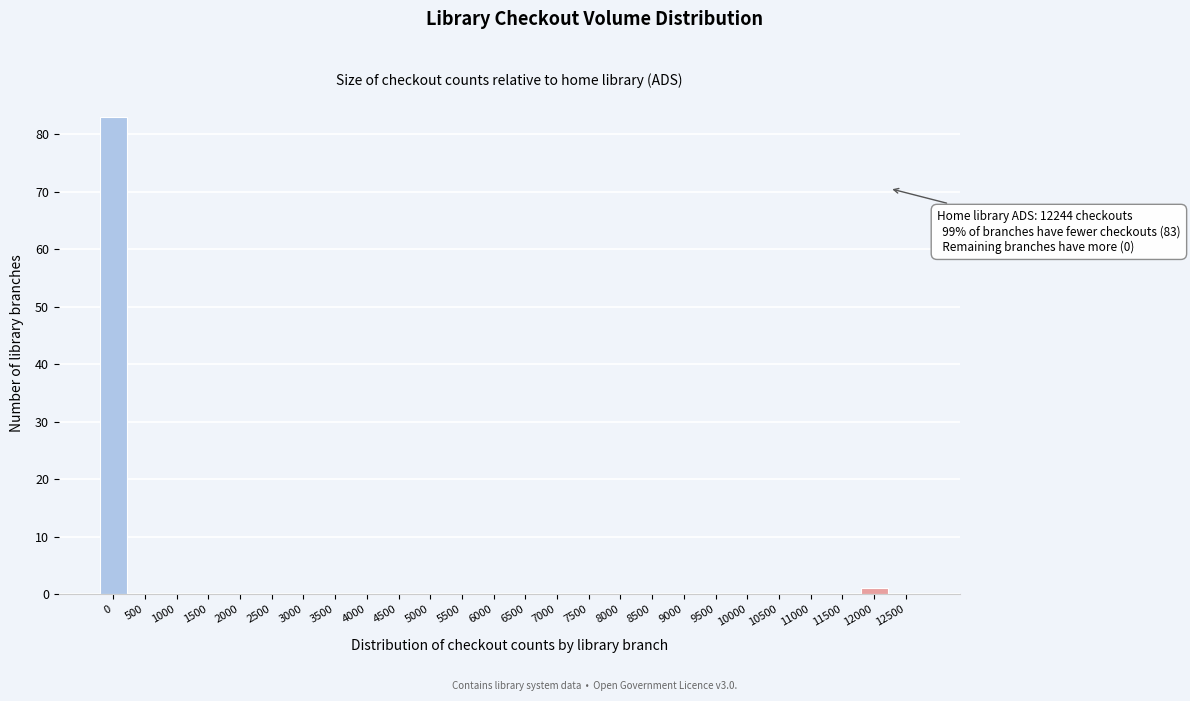

Reading right to left, what are all the values shown in this chart?

12500=0	12000=1	11500=0	11000=0	10500=0	10000=0	9500=0	9000=0	8500=0	8000=0	7500=0	7000=0	6500=0	6000=0	5500=0	5000=0	4500=0	4000=0	3500=0	3000=0	2500=0	2000=0	1500=0	1000=0	500=0	0=83